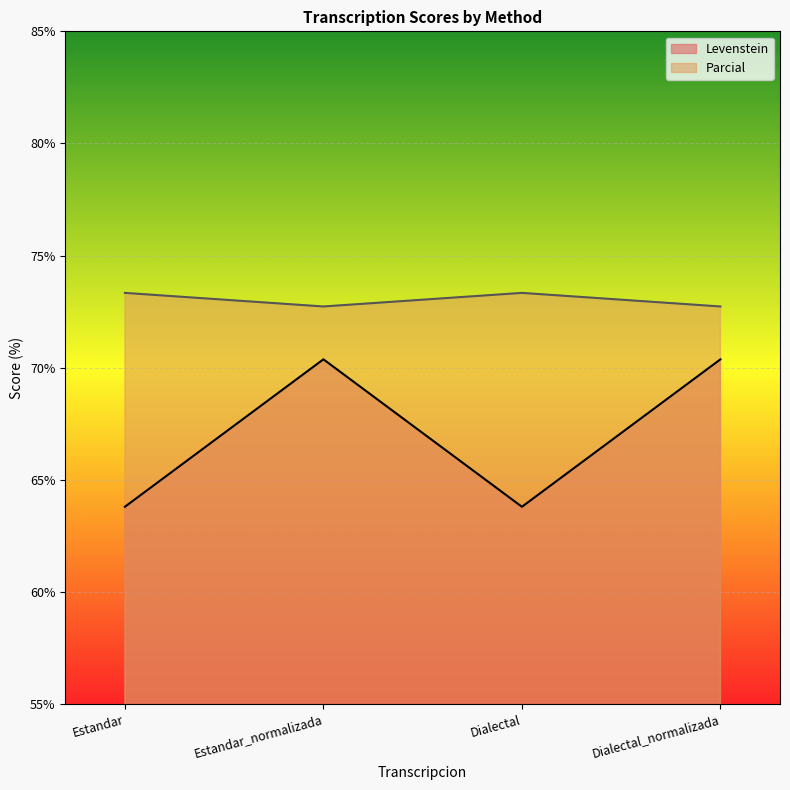

Reading right to left, extract all data points from this chart.

Levenstein: 70.4	63.8	70.4	63.8
Parcial: 72.7	73.3	72.7	73.3